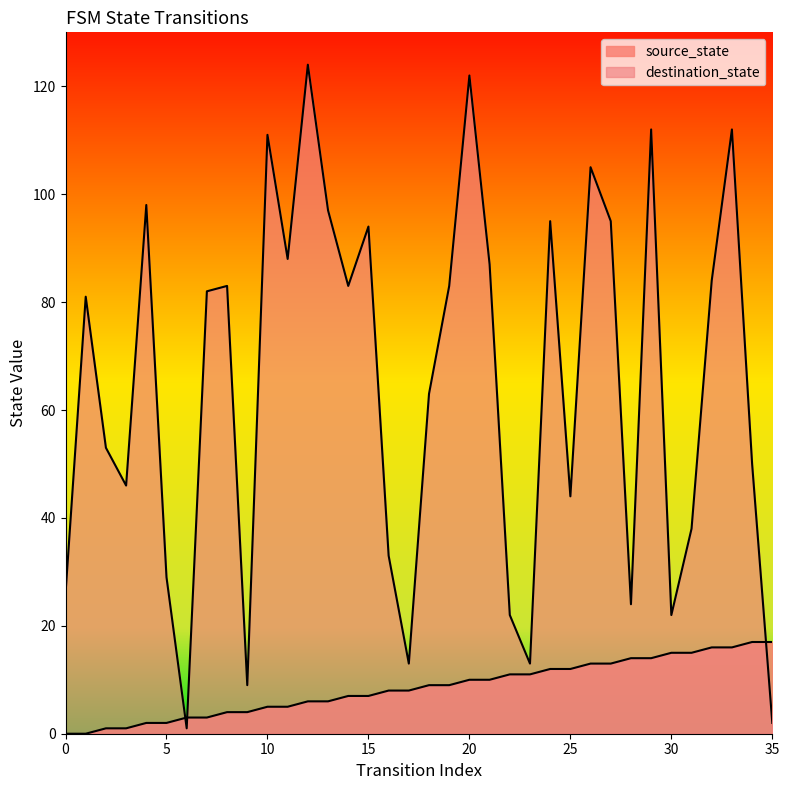

Does the chart display data point markers on the line(s)?

No